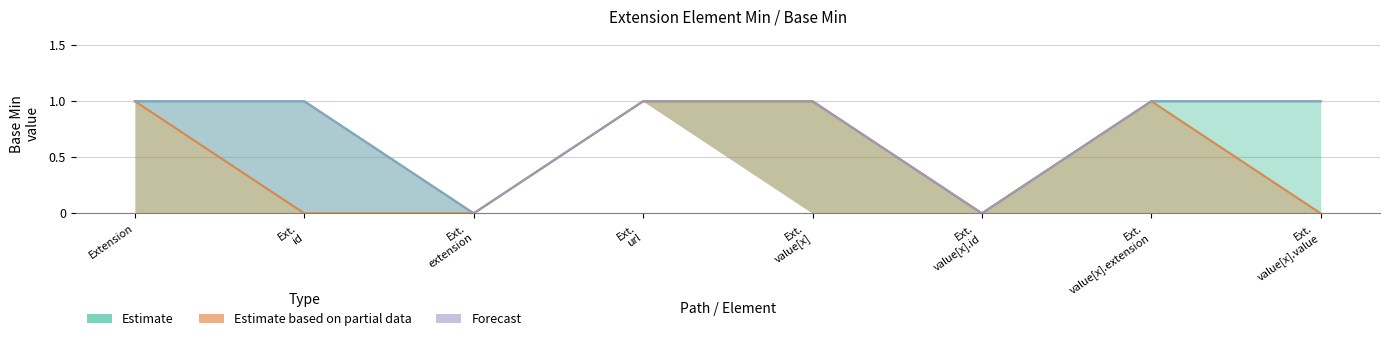

What is the label of the 7th point from the left?

Extension.value[x].extension